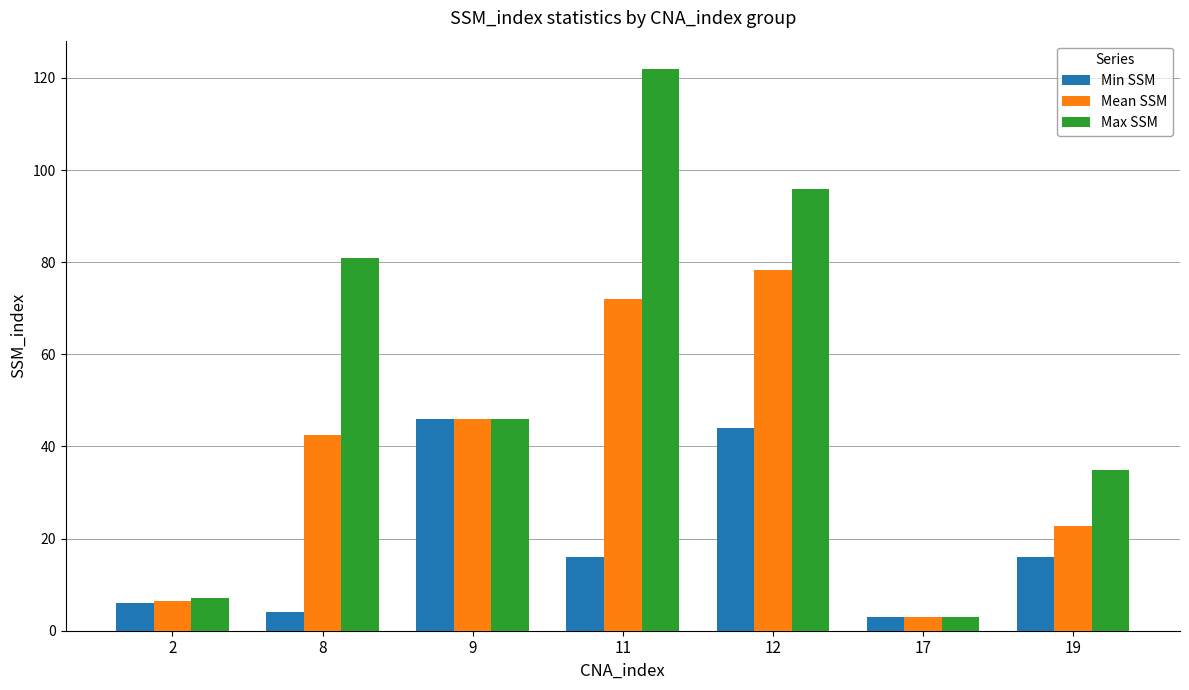

What is the sum of the Max SSM values at 9 and 8?

127.0